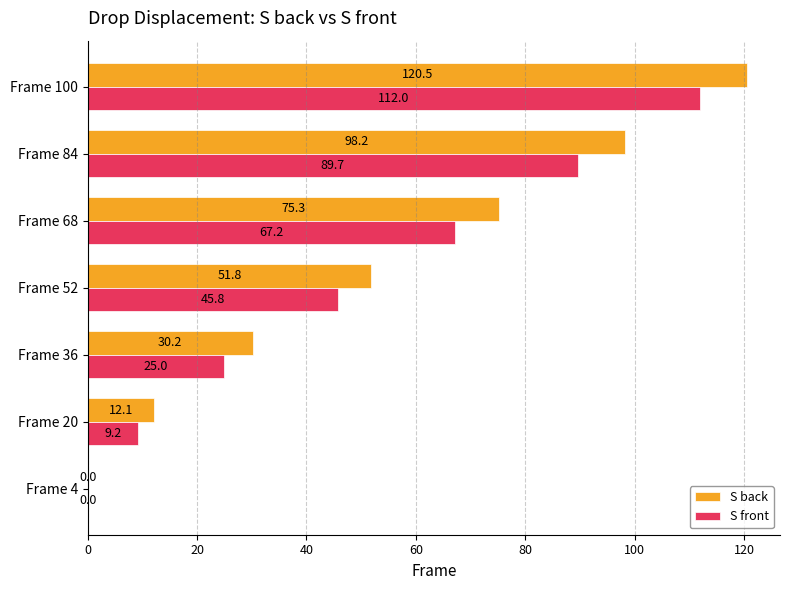

Is it true that S front equals 0.0 at Frame 4?

True